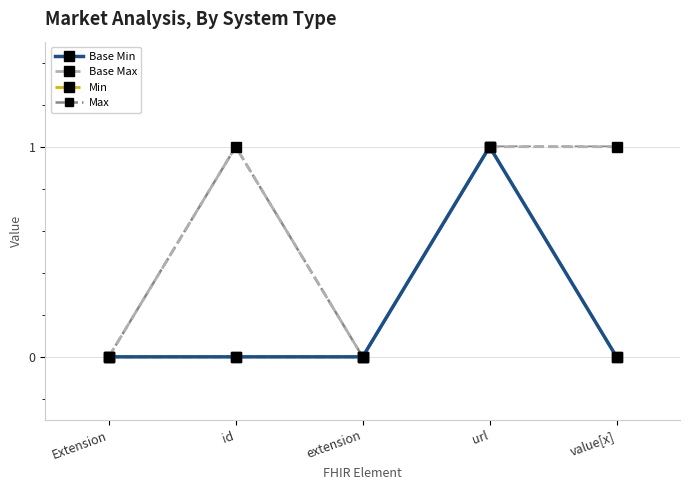

Reading left to right, extract all data points from this chart.

Base Min: Extension=0	id=0	extension=0	url=1	value[x]=0
Base Max: Extension=0	id=1	extension=0	url=1	value[x]=1
Min: Extension=0	id=0	extension=0	url=1	value[x]=0
Max: Extension=0	id=1	extension=0	url=1	value[x]=1